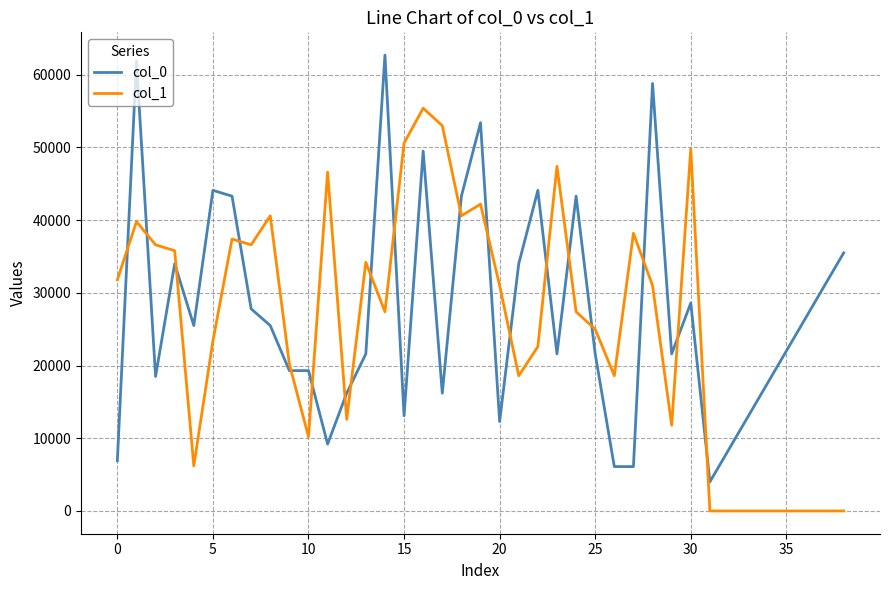

True or false: col_1 has more than 0 interior local peaks.

True